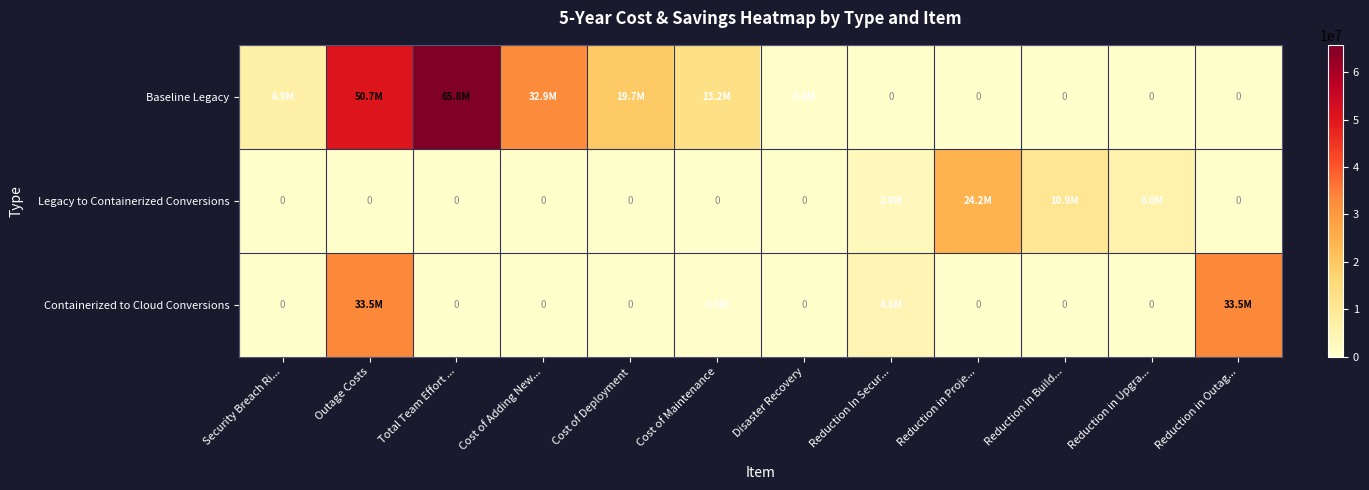

List the series in order of their overall mean, highest first.

Baseline Legacy, Containerized to Cloud Conversions, Legacy to Containerized Conversions